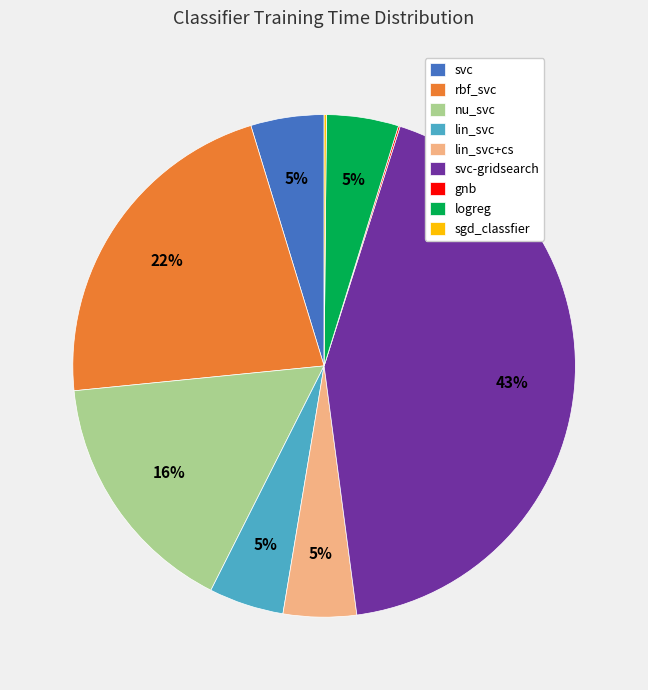

Which has a higher value, svc or svc-gridsearch?

svc-gridsearch